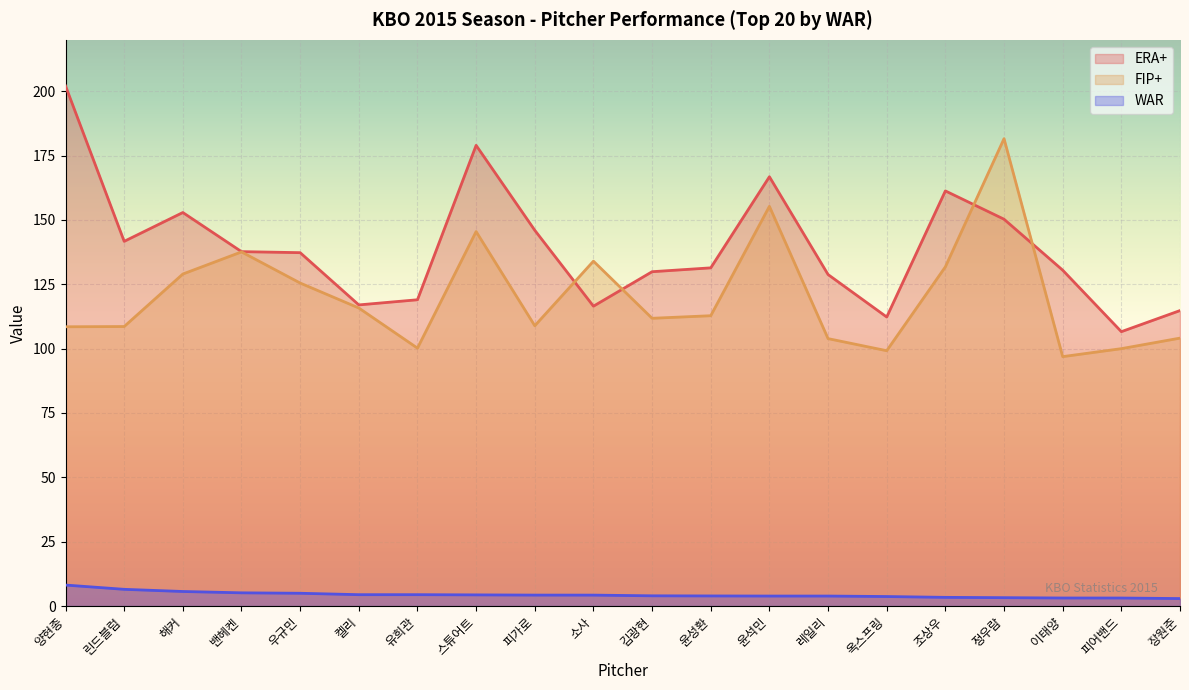

Reading left to right, transcribe all the data shown in this chart.

ERA+: 양현종=202.1	린드블럼=141.7	해커=152.9	밴헤켄=137.7	우규민=137.3	켈리=117.0	유희관=119.0	스튜어트=179.0	피가로=146.0	소사=116.5	김광현=129.9	윤성환=131.4	윤석민=166.8	레일리=128.8	옥스프링=112.3	조상우=161.3	정우람=150.3	이태양=130.5	피어밴드=106.6	장원준=114.8
FIP+: 양현종=108.5	린드블럼=108.6	해커=129.0	밴헤켄=137.6	우규민=125.5	켈리=115.8	유희관=100.2	스튜어트=145.5	피가로=108.9	소사=134.0	김광현=111.8	윤성환=112.8	윤석민=155.3	레일리=103.9	옥스프링=99.2	조상우=131.8	정우람=181.6	이태양=96.9	피어밴드=100.0	장원준=104.1
WAR: 양현종=8.1	린드블럼=6.5	해커=5.6	밴헤켄=5.1	우규민=5.0	켈리=4.4	유희관=4.4	스튜어트=4.3	피가로=4.2	소사=4.2	김광현=4.0	윤성환=3.9	윤석민=3.9	레일리=3.9	옥스프링=3.7	조상우=3.4	정우람=3.2	이태양=3.1	피어밴드=3.1	장원준=2.9